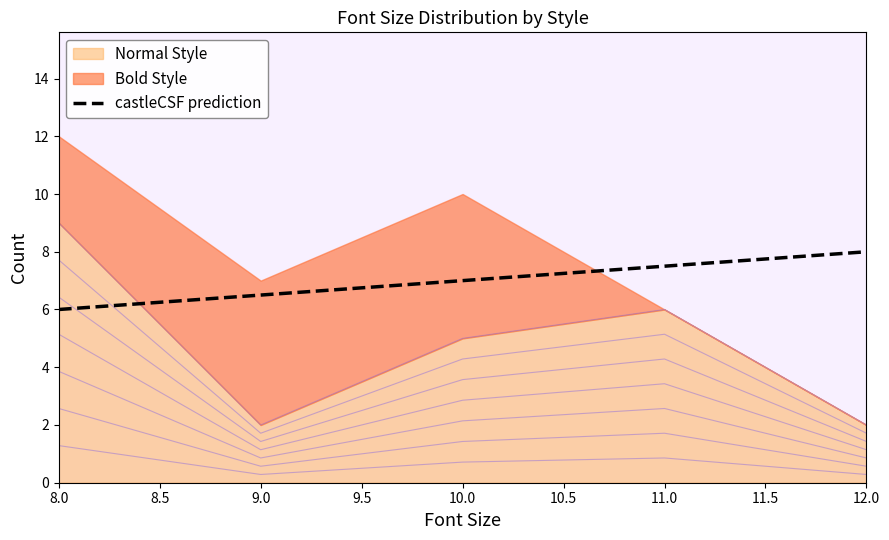

What is the change in value from 9.0 to 12.0?

+1.5